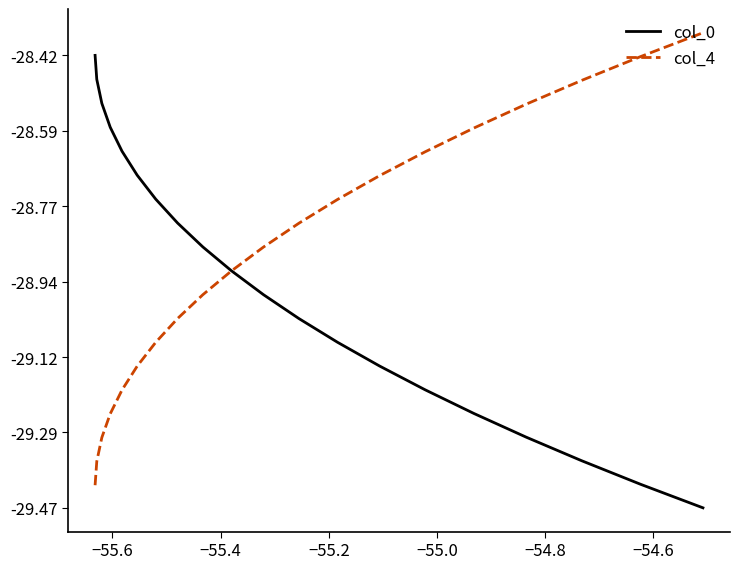

Rank the series by their average value, from lowest to highest.

col_0, col_4